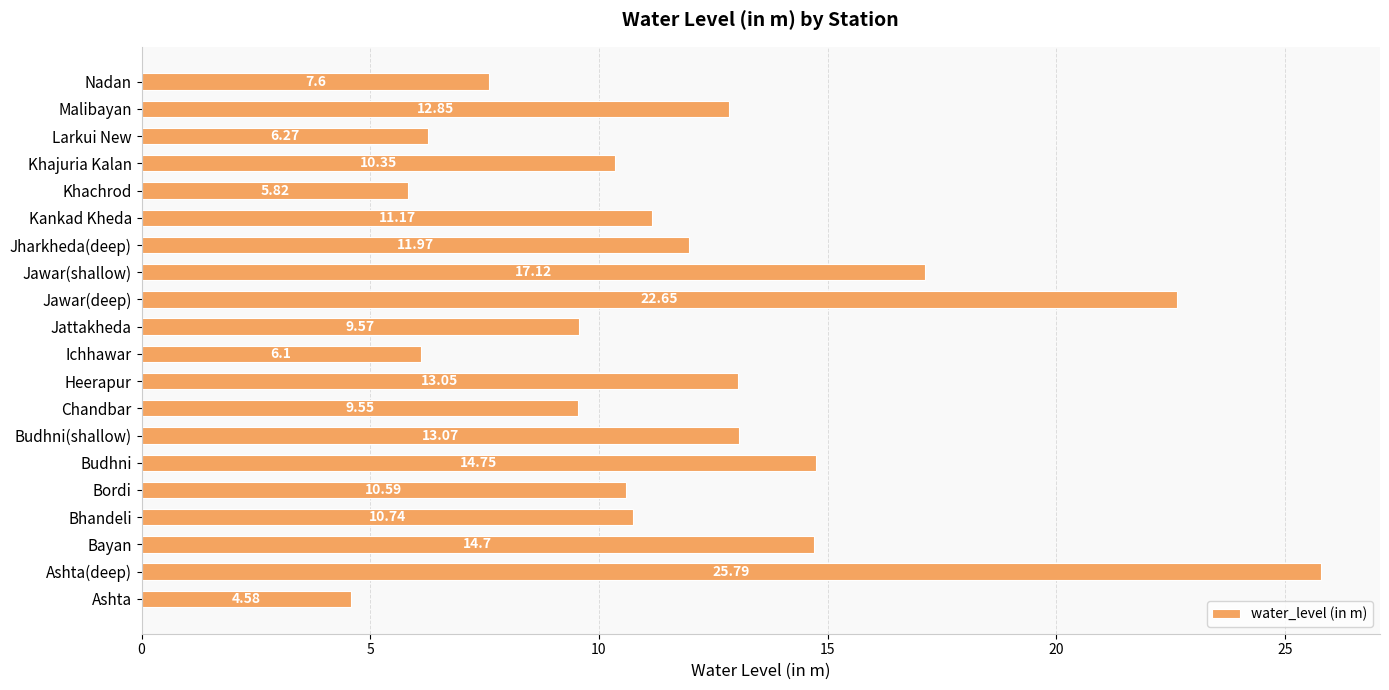

Are the bars grouped side by side (vs. stacked)?

No